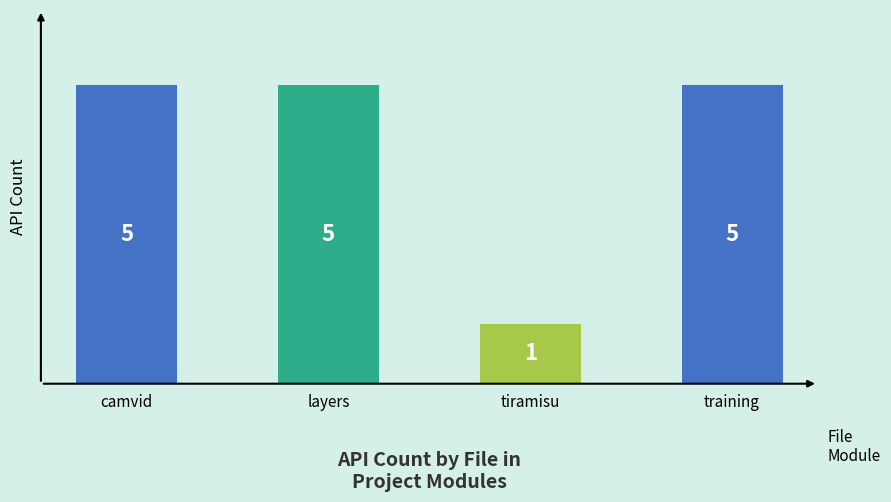

How many bars are there in total?

4